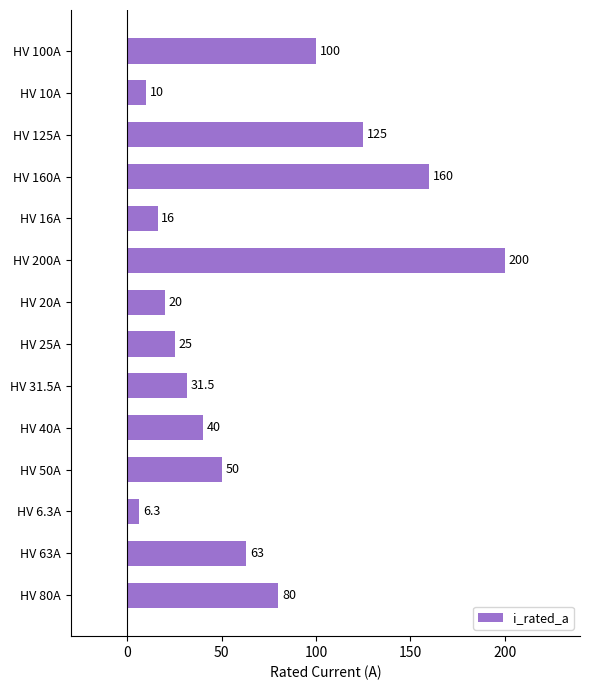

Reading top to bottom, extract all data points from this chart.

HV 100A=100.0	HV 10A=10.0	HV 125A=125.0	HV 160A=160.0	HV 16A=16.0	HV 200A=200.0	HV 20A=20.0	HV 25A=25.0	HV 31.5A=31.5	HV 40A=40.0	HV 50A=50.0	HV 6.3A=6.3	HV 63A=63.0	HV 80A=80.0